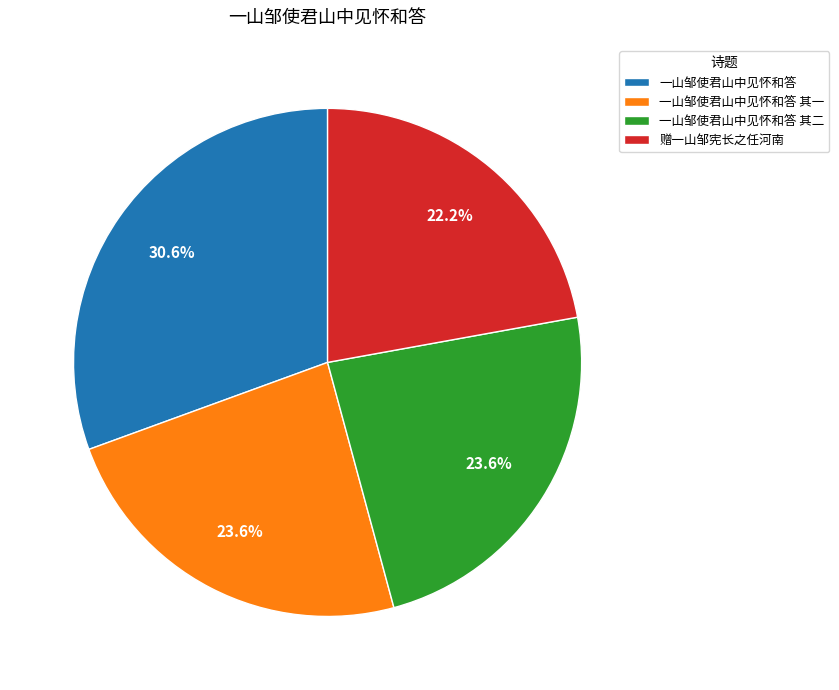

To the nearest percent, what portion does 赠一山邹宪长之任河南 represent?

22%